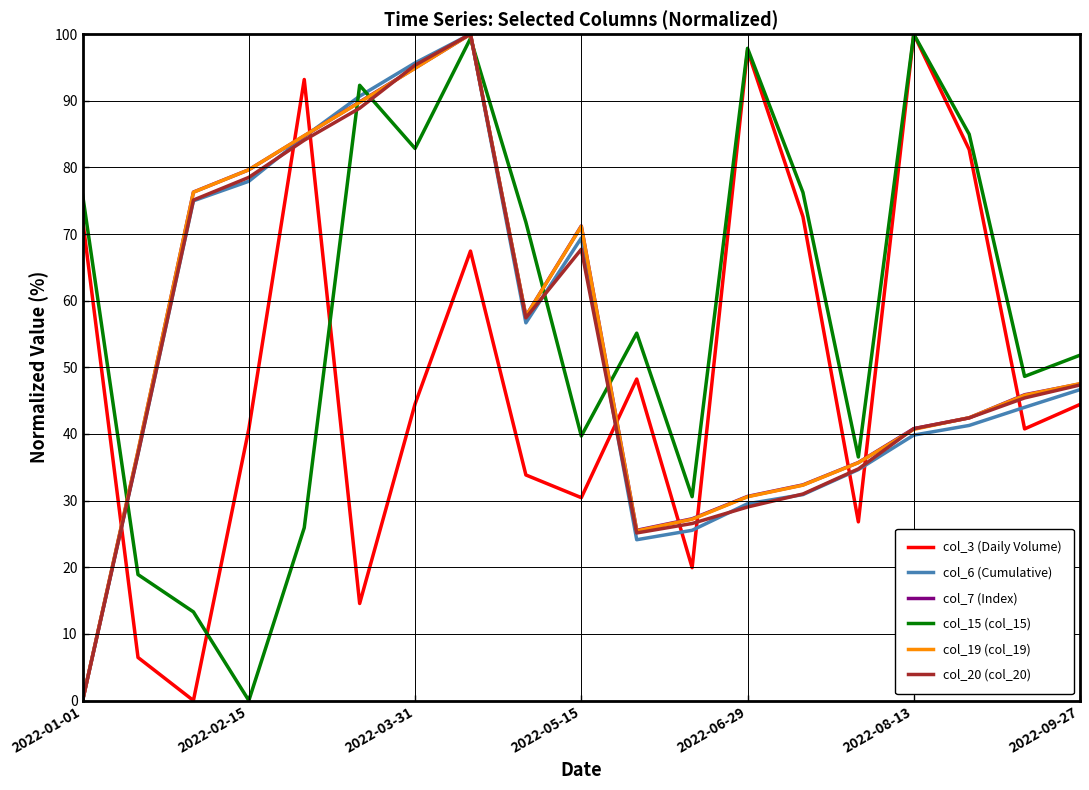

Which series has the largest total across all categories?

col_15 (col_15)